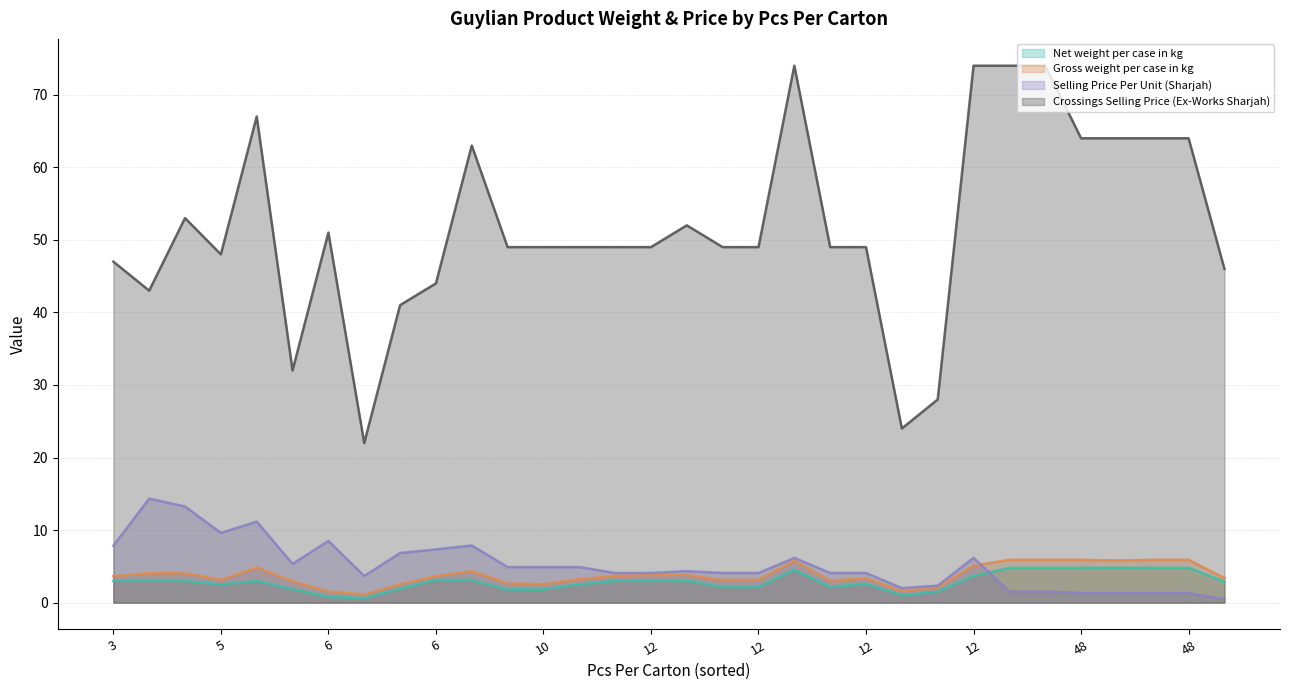

How many lines are shown in the chart?

4